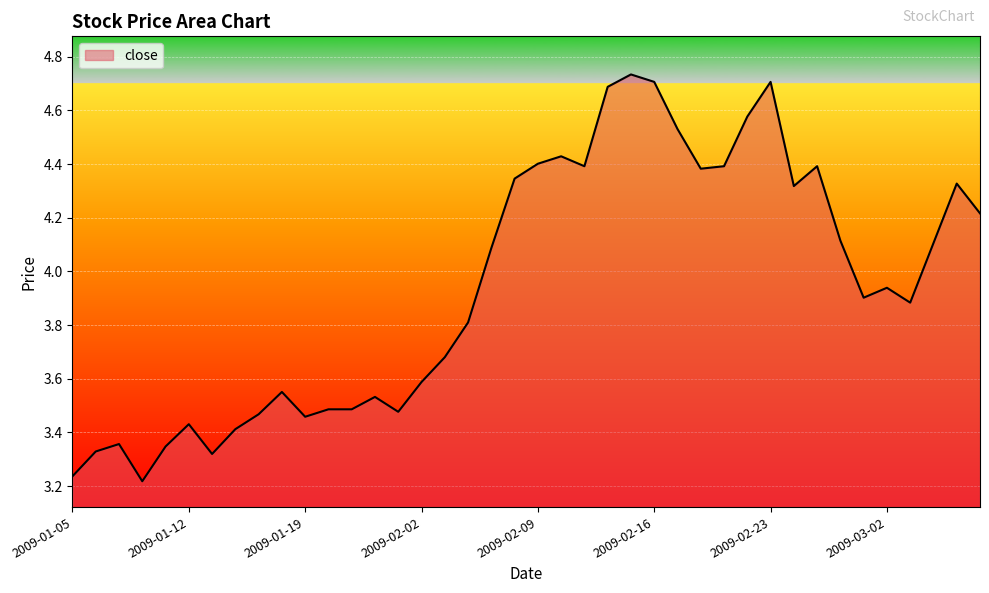

What is the difference between the maximum and minimum values?

1.5